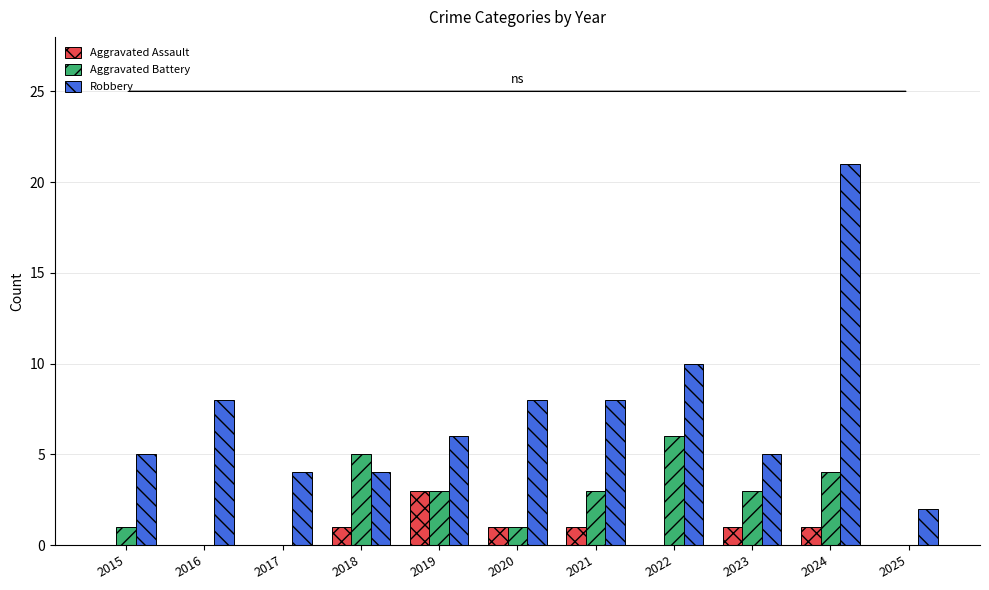

Are the bars horizontal?

No